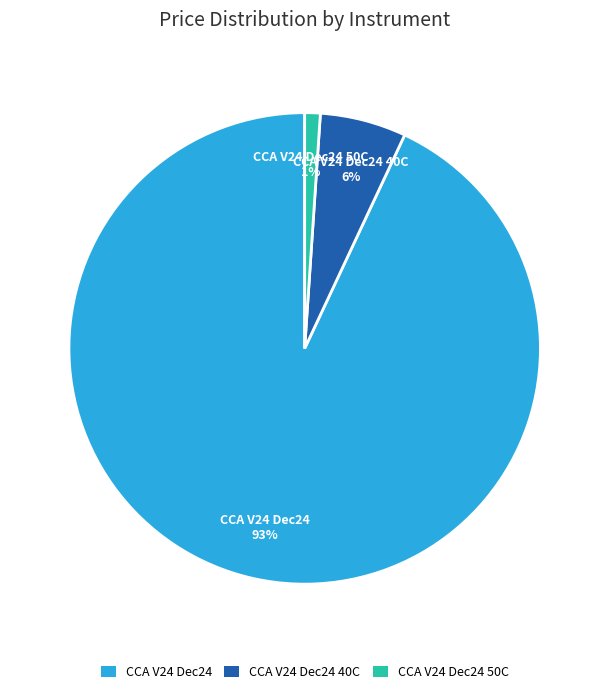

To the nearest percent, what portion does CCA V24 Dec24 40C represent?

6%